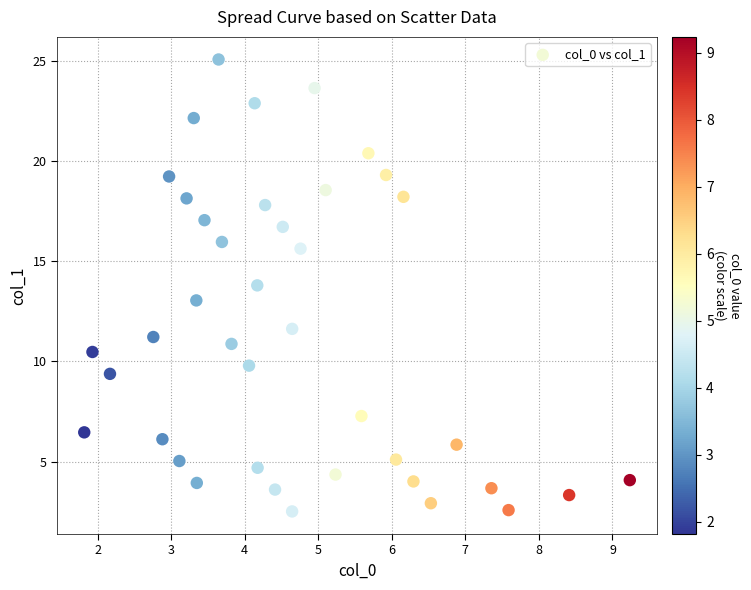

What is the range of Y values (max minus min)?

22.5